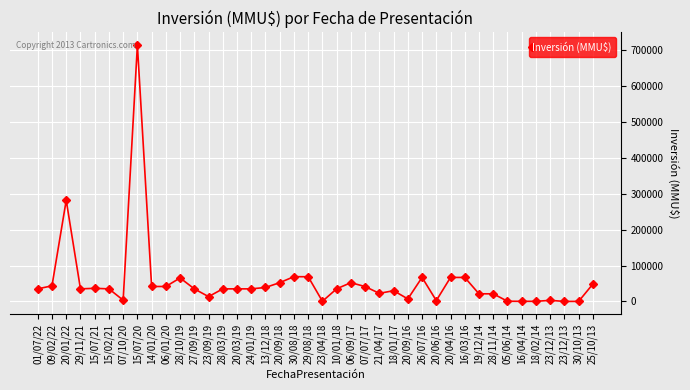

The chart shows a value of 35000 at 20/03/19. True or false?

True